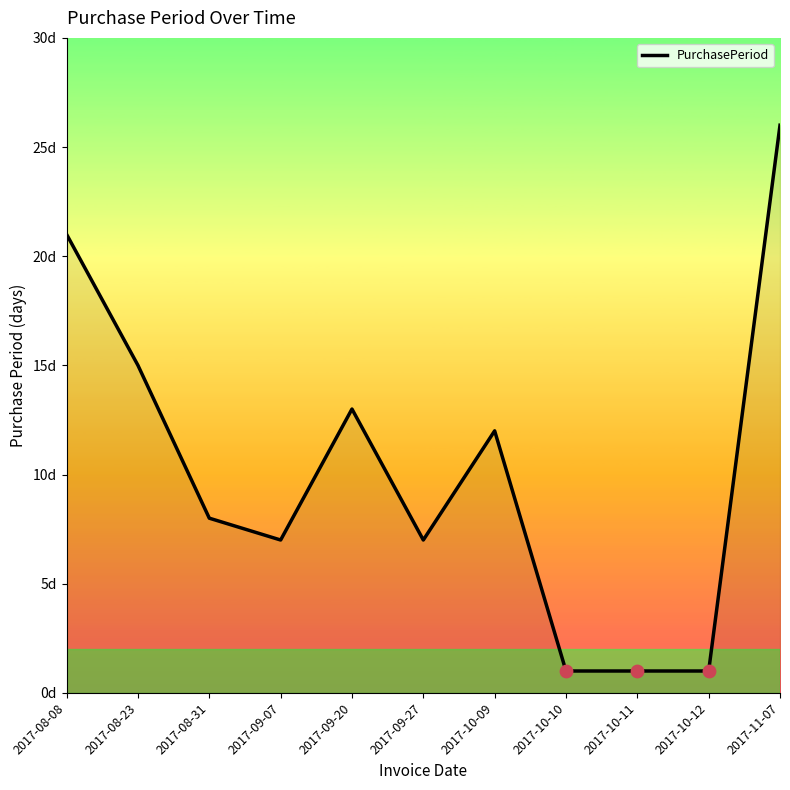

Is this an area chart (filled region under the line)?

Yes